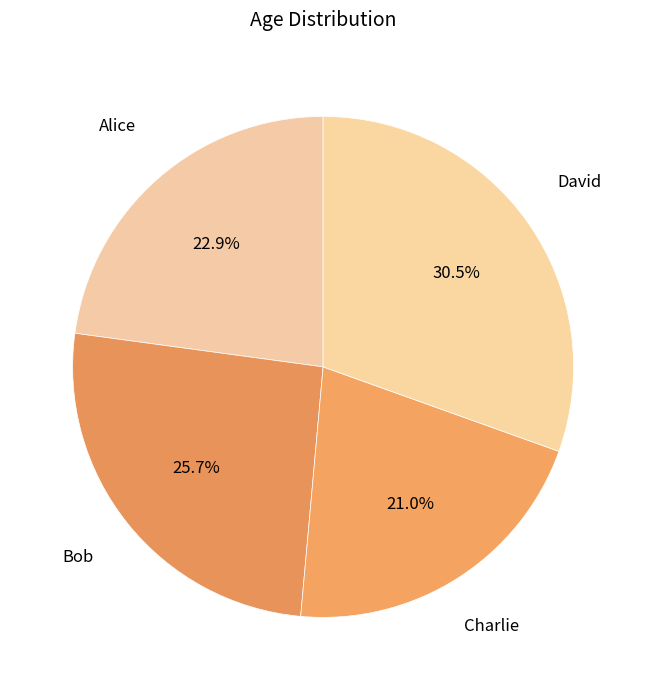

To the nearest percent, what is the average slice percentage?

25%